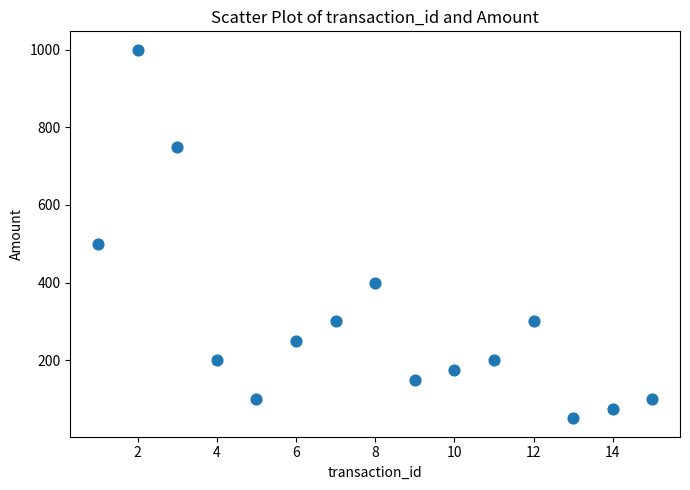

What is the range of X values (max minus min)?

14